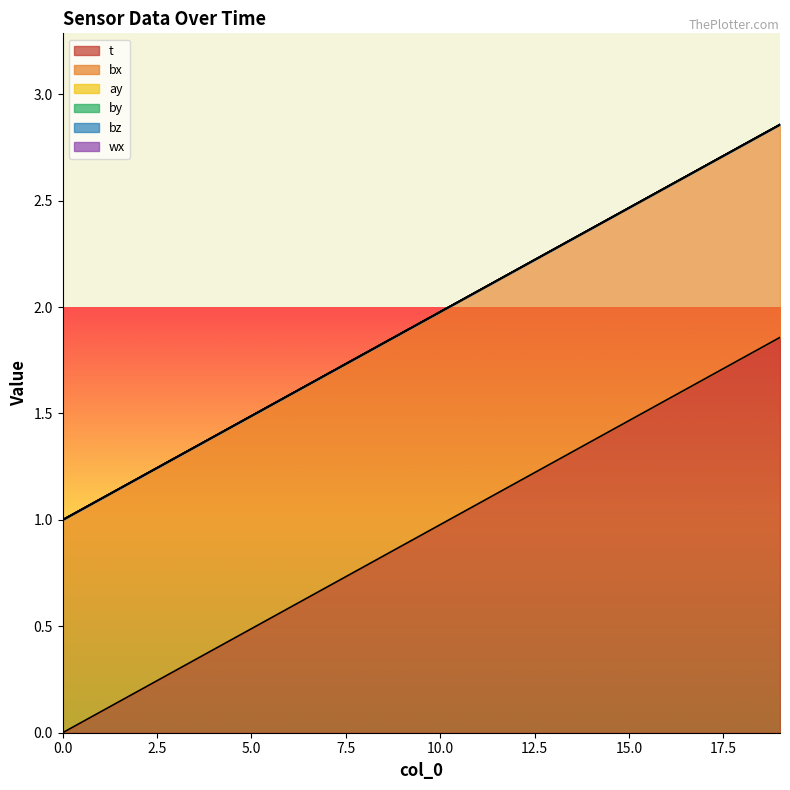

How many lines are shown in the chart?

6